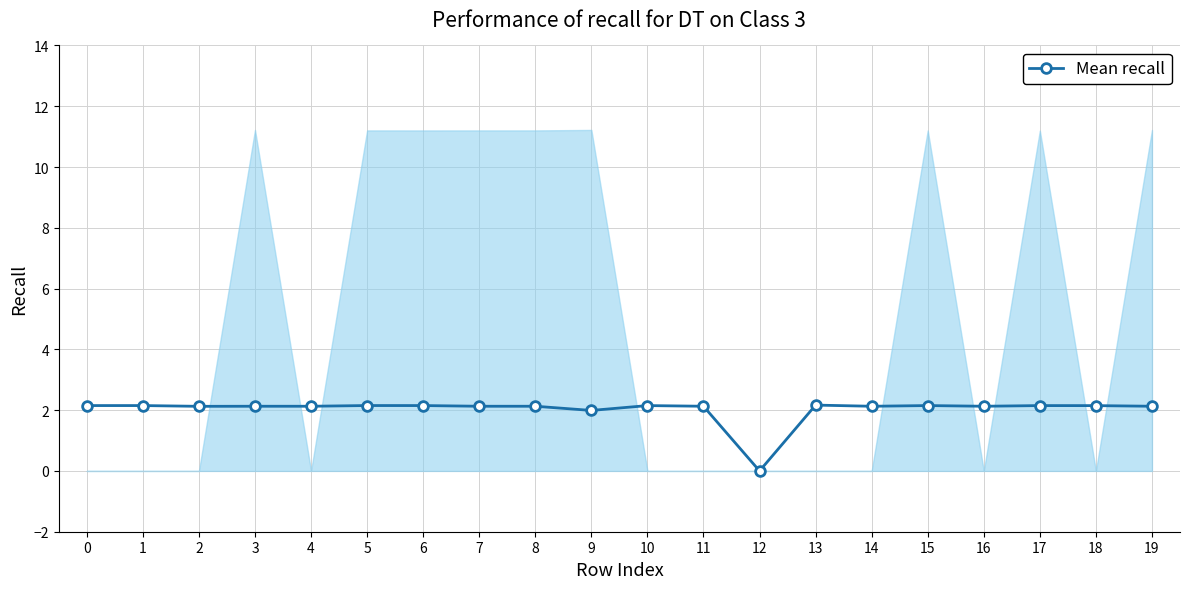

What is the value of the 20th point from the left?

2.1